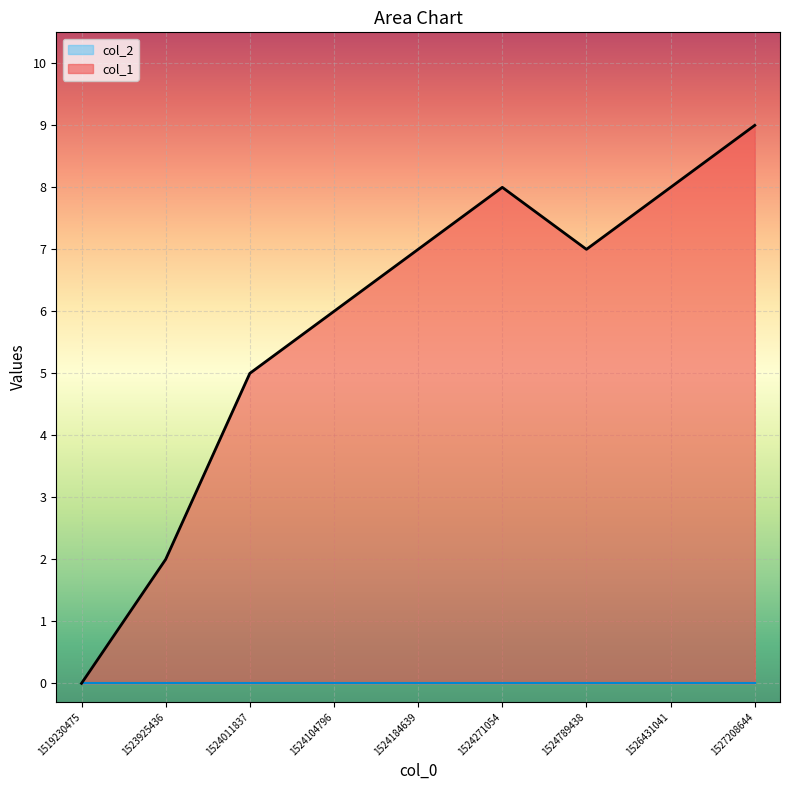

What is the change in value from 1523925436 to 1527208644?

+7